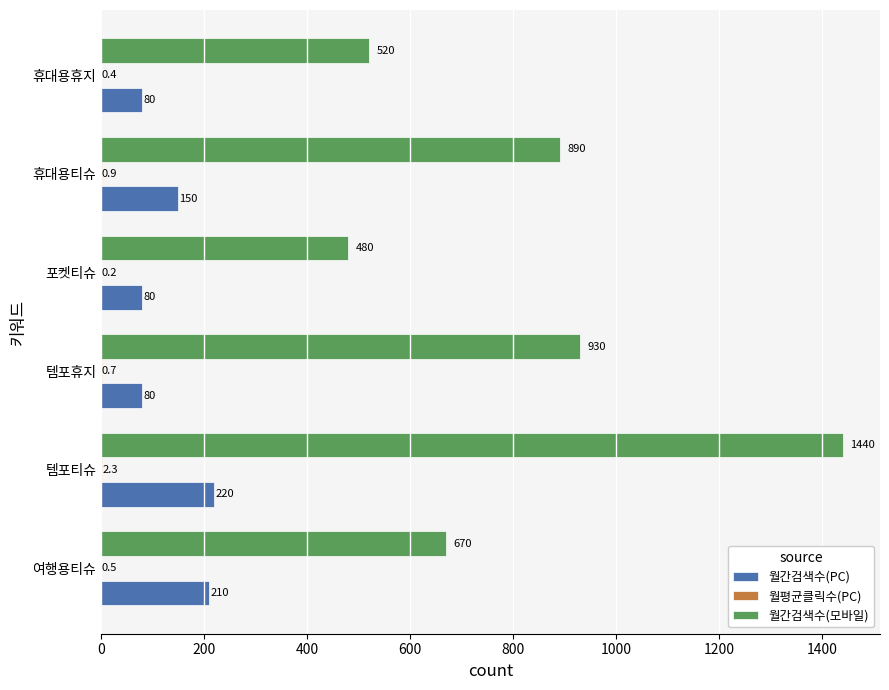

Between 포켓티슈 and 휴대용휴지, which series saw the biggest shift?

월간검색수(모바일)